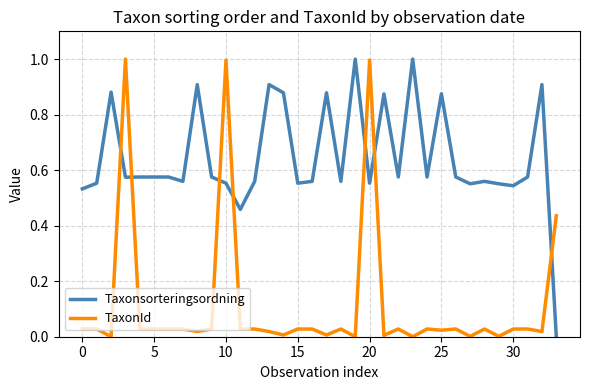

Rank the series by their average value, from highest to lowest.

Taxonsorteringsordning, TaxonId